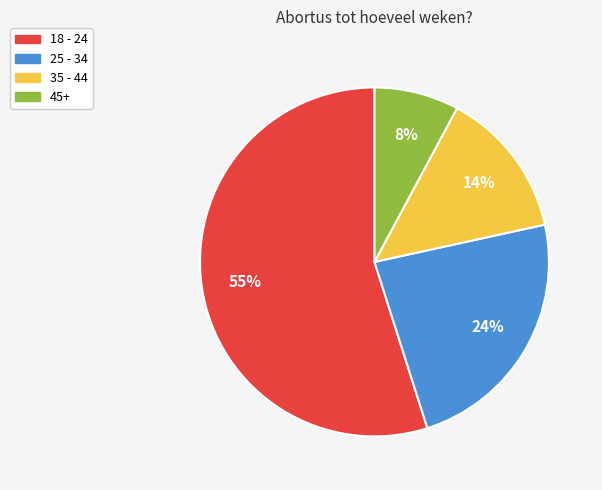

The 35 - 44 slice represents 1% of the pie. True or false?

False